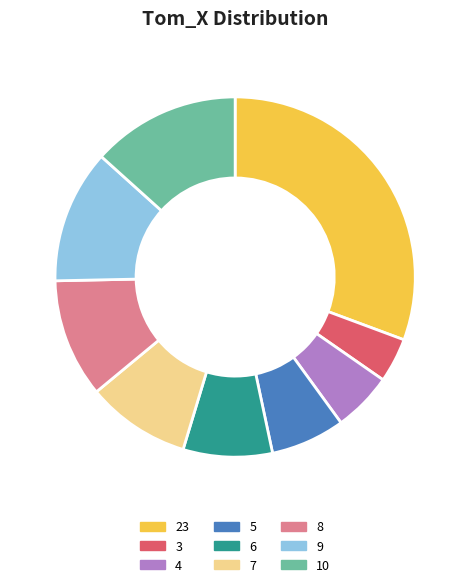

Rank the categories by value from highest to lowest.

23, 10, 9, 8, 7, 6, 5, 4, 3